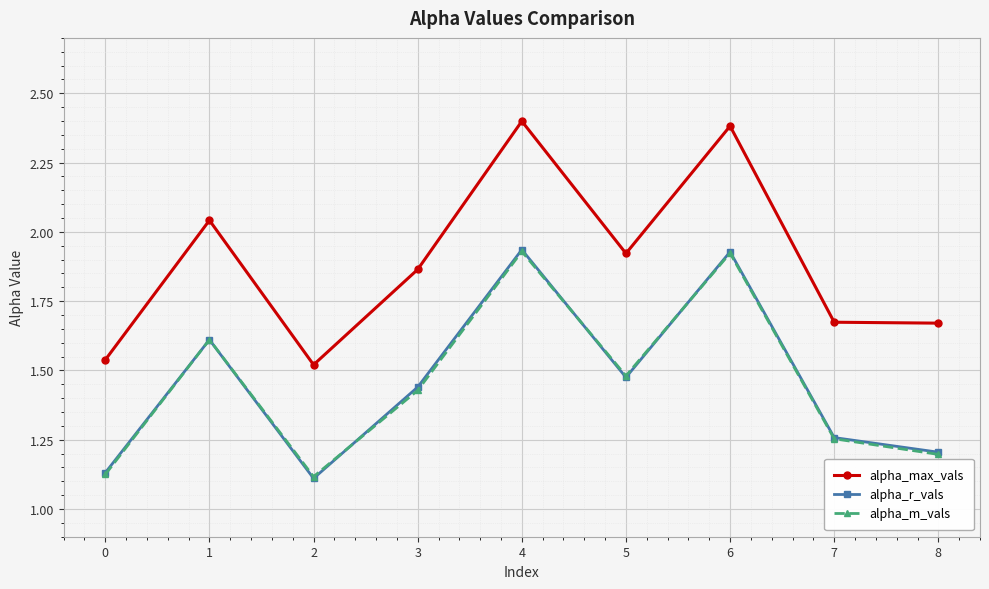

Where is the first local minimum for alpha_m_vals?

2